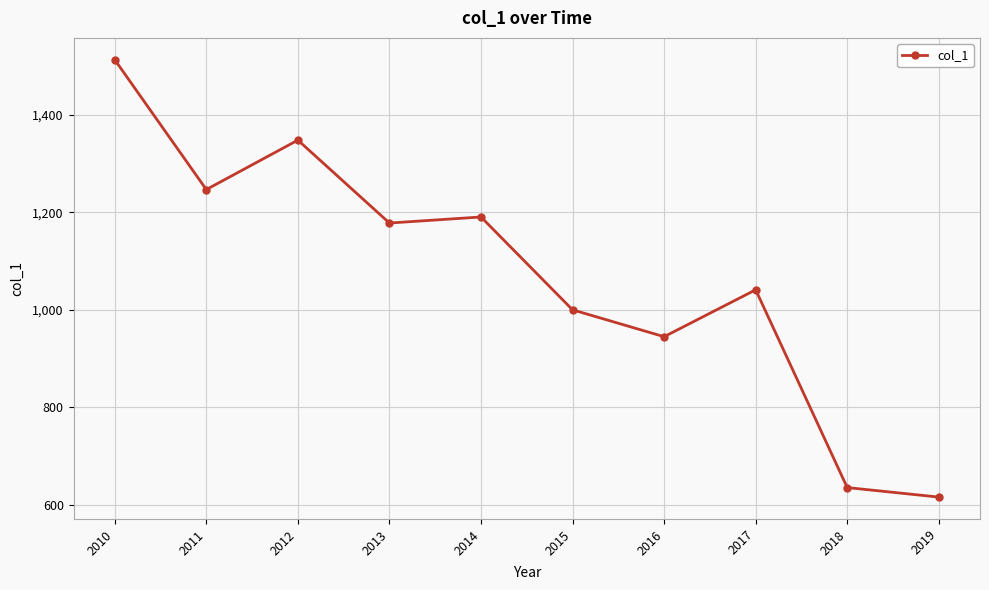

Reading left to right, what are all the values shown in this chart?

2010=1512.3	2011=1246.4	2012=1347.7	2013=1177.8	2014=1190.2	2015=1000.0	2016=945.0	2017=1041.1	2018=635.9	2019=616.4